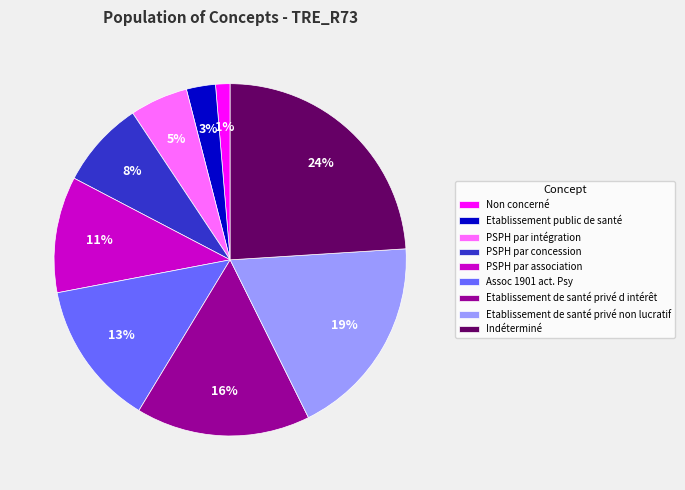

How many segments does this pie chart have?

9